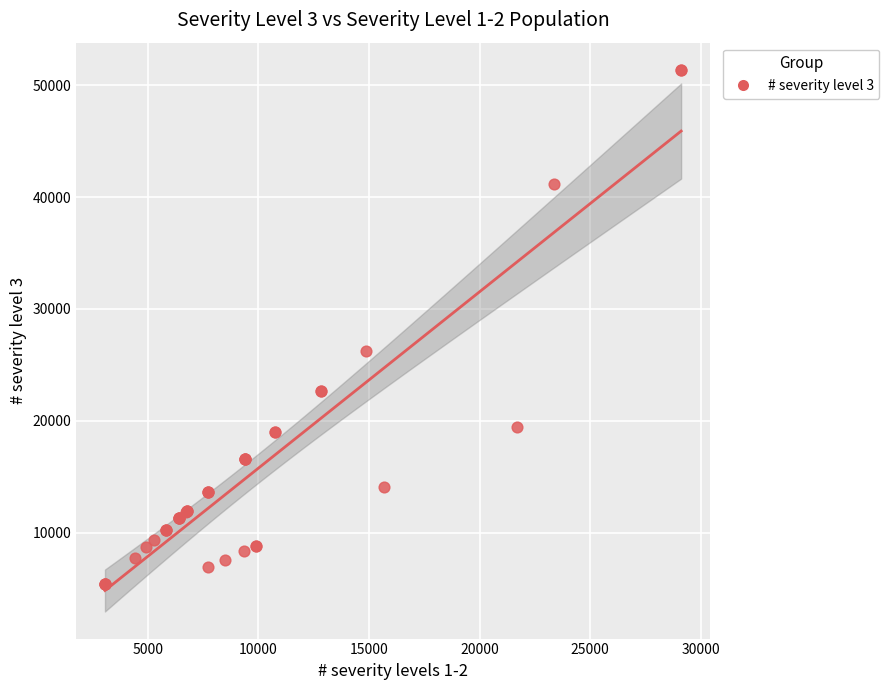

What Y value in the scatter plot is closest to 28389?

26263.0